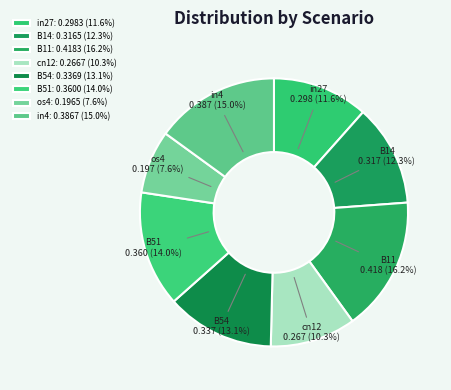

To the nearest percent, what is the combined percentage of B51 and B11?

30%